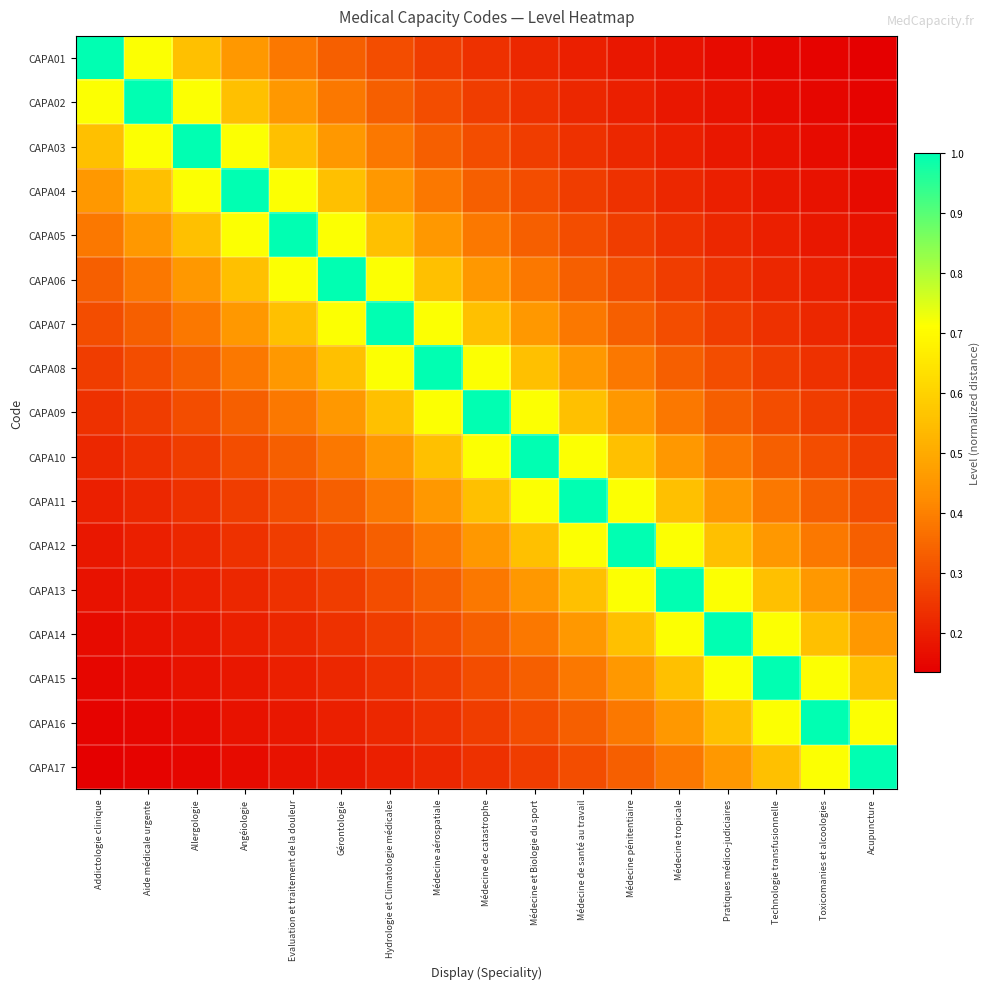

Reading right to left, list all the values displayed in this chart.

CAPA01: Acupuncture=0.1	Toxicomanies et alcoologies=0.1	Technologie transfusionnelle=0.2	Pratiques médico-judiciaires=0.2	Médecine tropicale=0.2	Médecine pénitentiaire=0.2	Médecine de santé au travail=0.2	Médecine et Biologie du sport=0.2	Médecine de catastrophe=0.2	Médecine aérospatiale=0.3	Hydrologie et Climatologie médicales=0.3	Gérontologie=0.3	Evaluation et traitement de la douleur=0.4	Angéiologie=0.5	Allergologie=0.6	Aide médicale urgente=0.7	Addictologie clinique=1.0
CAPA02: Acupuncture=0.1	Toxicomanies et alcoologies=0.2	Technologie transfusionnelle=0.2	Pratiques médico-judiciaires=0.2	Médecine tropicale=0.2	Médecine pénitentiaire=0.2	Médecine de santé au travail=0.2	Médecine et Biologie du sport=0.2	Médecine de catastrophe=0.3	Médecine aérospatiale=0.3	Hydrologie et Climatologie médicales=0.3	Gérontologie=0.4	Evaluation et traitement de la douleur=0.5	Angéiologie=0.6	Allergologie=0.7	Aide médicale urgente=1.0	Addictologie clinique=0.7
CAPA03: Acupuncture=0.2	Toxicomanies et alcoologies=0.2	Technologie transfusionnelle=0.2	Pratiques médico-judiciaires=0.2	Médecine tropicale=0.2	Médecine pénitentiaire=0.2	Médecine de santé au travail=0.2	Médecine et Biologie du sport=0.3	Médecine de catastrophe=0.3	Médecine aérospatiale=0.3	Hydrologie et Climatologie médicales=0.4	Gérontologie=0.5	Evaluation et traitement de la douleur=0.6	Angéiologie=0.7	Allergologie=1.0	Aide médicale urgente=0.7	Addictologie clinique=0.6
CAPA04: Acupuncture=0.2	Toxicomanies et alcoologies=0.2	Technologie transfusionnelle=0.2	Pratiques médico-judiciaires=0.2	Médecine tropicale=0.2	Médecine pénitentiaire=0.2	Médecine de santé au travail=0.3	Médecine et Biologie du sport=0.3	Médecine de catastrophe=0.3	Médecine aérospatiale=0.4	Hydrologie et Climatologie médicales=0.5	Gérontologie=0.6	Evaluation et traitement de la douleur=0.7	Angéiologie=1.0	Allergologie=0.7	Aide médicale urgente=0.6	Addictologie clinique=0.5
CAPA05: Acupuncture=0.2	Toxicomanies et alcoologies=0.2	Technologie transfusionnelle=0.2	Pratiques médico-judiciaires=0.2	Médecine tropicale=0.2	Médecine pénitentiaire=0.3	Médecine de santé au travail=0.3	Médecine et Biologie du sport=0.3	Médecine de catastrophe=0.4	Médecine aérospatiale=0.5	Hydrologie et Climatologie médicales=0.6	Gérontologie=0.7	Evaluation et traitement de la douleur=1.0	Angéiologie=0.7	Allergologie=0.6	Aide médicale urgente=0.5	Addictologie clinique=0.4
CAPA06: Acupuncture=0.2	Toxicomanies et alcoologies=0.2	Technologie transfusionnelle=0.2	Pratiques médico-judiciaires=0.2	Médecine tropicale=0.3	Médecine pénitentiaire=0.3	Médecine de santé au travail=0.3	Médecine et Biologie du sport=0.4	Médecine de catastrophe=0.5	Médecine aérospatiale=0.6	Hydrologie et Climatologie médicales=0.7	Gérontologie=1.0	Evaluation et traitement de la douleur=0.7	Angéiologie=0.6	Allergologie=0.5	Aide médicale urgente=0.4	Addictologie clinique=0.3
CAPA07: Acupuncture=0.2	Toxicomanies et alcoologies=0.2	Technologie transfusionnelle=0.2	Pratiques médico-judiciaires=0.3	Médecine tropicale=0.3	Médecine pénitentiaire=0.3	Médecine de santé au travail=0.4	Médecine et Biologie du sport=0.5	Médecine de catastrophe=0.6	Médecine aérospatiale=0.7	Hydrologie et Climatologie médicales=1.0	Gérontologie=0.7	Evaluation et traitement de la douleur=0.6	Angéiologie=0.5	Allergologie=0.4	Aide médicale urgente=0.3	Addictologie clinique=0.3
CAPA08: Acupuncture=0.2	Toxicomanies et alcoologies=0.2	Technologie transfusionnelle=0.3	Pratiques médico-judiciaires=0.3	Médecine tropicale=0.3	Médecine pénitentiaire=0.4	Médecine de santé au travail=0.5	Médecine et Biologie du sport=0.6	Médecine de catastrophe=0.7	Médecine aérospatiale=1.0	Hydrologie et Climatologie médicales=0.7	Gérontologie=0.6	Evaluation et traitement de la douleur=0.5	Angéiologie=0.4	Allergologie=0.3	Aide médicale urgente=0.3	Addictologie clinique=0.3
CAPA09: Acupuncture=0.2	Toxicomanies et alcoologies=0.3	Technologie transfusionnelle=0.3	Pratiques médico-judiciaires=0.3	Médecine tropicale=0.4	Médecine pénitentiaire=0.5	Médecine de santé au travail=0.6	Médecine et Biologie du sport=0.7	Médecine de catastrophe=1.0	Médecine aérospatiale=0.7	Hydrologie et Climatologie médicales=0.6	Gérontologie=0.5	Evaluation et traitement de la douleur=0.4	Angéiologie=0.3	Allergologie=0.3	Aide médicale urgente=0.3	Addictologie clinique=0.2
CAPA10: Acupuncture=0.3	Toxicomanies et alcoologies=0.3	Technologie transfusionnelle=0.3	Pratiques médico-judiciaires=0.4	Médecine tropicale=0.5	Médecine pénitentiaire=0.6	Médecine de santé au travail=0.7	Médecine et Biologie du sport=1.0	Médecine de catastrophe=0.7	Médecine aérospatiale=0.6	Hydrologie et Climatologie médicales=0.5	Gérontologie=0.4	Evaluation et traitement de la douleur=0.3	Angéiologie=0.3	Allergologie=0.3	Aide médicale urgente=0.2	Addictologie clinique=0.2
CAPA11: Acupuncture=0.3	Toxicomanies et alcoologies=0.3	Technologie transfusionnelle=0.4	Pratiques médico-judiciaires=0.5	Médecine tropicale=0.6	Médecine pénitentiaire=0.7	Médecine de santé au travail=1.0	Médecine et Biologie du sport=0.7	Médecine de catastrophe=0.6	Médecine aérospatiale=0.5	Hydrologie et Climatologie médicales=0.4	Gérontologie=0.3	Evaluation et traitement de la douleur=0.3	Angéiologie=0.3	Allergologie=0.2	Aide médicale urgente=0.2	Addictologie clinique=0.2
CAPA12: Acupuncture=0.3	Toxicomanies et alcoologies=0.4	Technologie transfusionnelle=0.5	Pratiques médico-judiciaires=0.6	Médecine tropicale=0.7	Médecine pénitentiaire=1.0	Médecine de santé au travail=0.7	Médecine et Biologie du sport=0.6	Médecine de catastrophe=0.5	Médecine aérospatiale=0.4	Hydrologie et Climatologie médicales=0.3	Gérontologie=0.3	Evaluation et traitement de la douleur=0.3	Angéiologie=0.2	Allergologie=0.2	Aide médicale urgente=0.2	Addictologie clinique=0.2
CAPA13: Acupuncture=0.4	Toxicomanies et alcoologies=0.5	Technologie transfusionnelle=0.6	Pratiques médico-judiciaires=0.7	Médecine tropicale=1.0	Médecine pénitentiaire=0.7	Médecine de santé au travail=0.6	Médecine et Biologie du sport=0.5	Médecine de catastrophe=0.4	Médecine aérospatiale=0.3	Hydrologie et Climatologie médicales=0.3	Gérontologie=0.3	Evaluation et traitement de la douleur=0.2	Angéiologie=0.2	Allergologie=0.2	Aide médicale urgente=0.2	Addictologie clinique=0.2
CAPA14: Acupuncture=0.5	Toxicomanies et alcoologies=0.6	Technologie transfusionnelle=0.7	Pratiques médico-judiciaires=1.0	Médecine tropicale=0.7	Médecine pénitentiaire=0.6	Médecine de santé au travail=0.5	Médecine et Biologie du sport=0.4	Médecine de catastrophe=0.3	Médecine aérospatiale=0.3	Hydrologie et Climatologie médicales=0.3	Gérontologie=0.2	Evaluation et traitement de la douleur=0.2	Angéiologie=0.2	Allergologie=0.2	Aide médicale urgente=0.2	Addictologie clinique=0.2
CAPA15: Acupuncture=0.6	Toxicomanies et alcoologies=0.7	Technologie transfusionnelle=1.0	Pratiques médico-judiciaires=0.7	Médecine tropicale=0.6	Médecine pénitentiaire=0.5	Médecine de santé au travail=0.4	Médecine et Biologie du sport=0.3	Médecine de catastrophe=0.3	Médecine aérospatiale=0.3	Hydrologie et Climatologie médicales=0.2	Gérontologie=0.2	Evaluation et traitement de la douleur=0.2	Angéiologie=0.2	Allergologie=0.2	Aide médicale urgente=0.2	Addictologie clinique=0.2
CAPA16: Acupuncture=0.7	Toxicomanies et alcoologies=1.0	Technologie transfusionnelle=0.7	Pratiques médico-judiciaires=0.6	Médecine tropicale=0.5	Médecine pénitentiaire=0.4	Médecine de santé au travail=0.3	Médecine et Biologie du sport=0.3	Médecine de catastrophe=0.3	Médecine aérospatiale=0.2	Hydrologie et Climatologie médicales=0.2	Gérontologie=0.2	Evaluation et traitement de la douleur=0.2	Angéiologie=0.2	Allergologie=0.2	Aide médicale urgente=0.2	Addictologie clinique=0.1
CAPA17: Acupuncture=1.0	Toxicomanies et alcoologies=0.7	Technologie transfusionnelle=0.6	Pratiques médico-judiciaires=0.5	Médecine tropicale=0.4	Médecine pénitentiaire=0.3	Médecine de santé au travail=0.3	Médecine et Biologie du sport=0.3	Médecine de catastrophe=0.2	Médecine aérospatiale=0.2	Hydrologie et Climatologie médicales=0.2	Gérontologie=0.2	Evaluation et traitement de la douleur=0.2	Angéiologie=0.2	Allergologie=0.2	Aide médicale urgente=0.1	Addictologie clinique=0.1